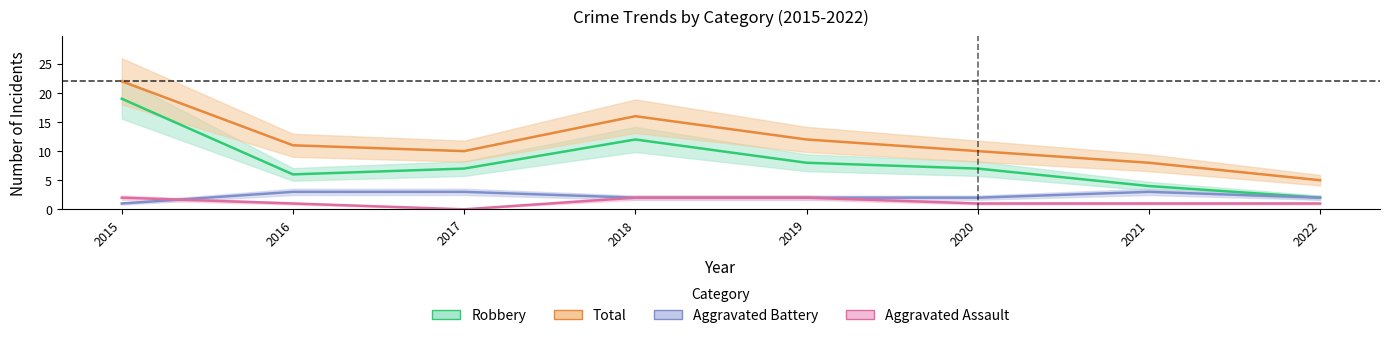

Count the number of data series in this chart.

4